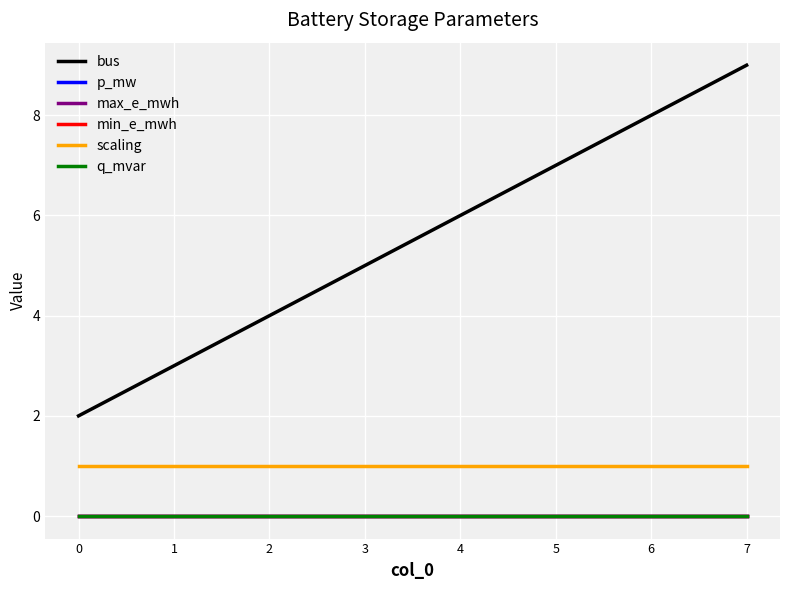

True or false: max_e_mwh has a value of 0.0 at 7.

True